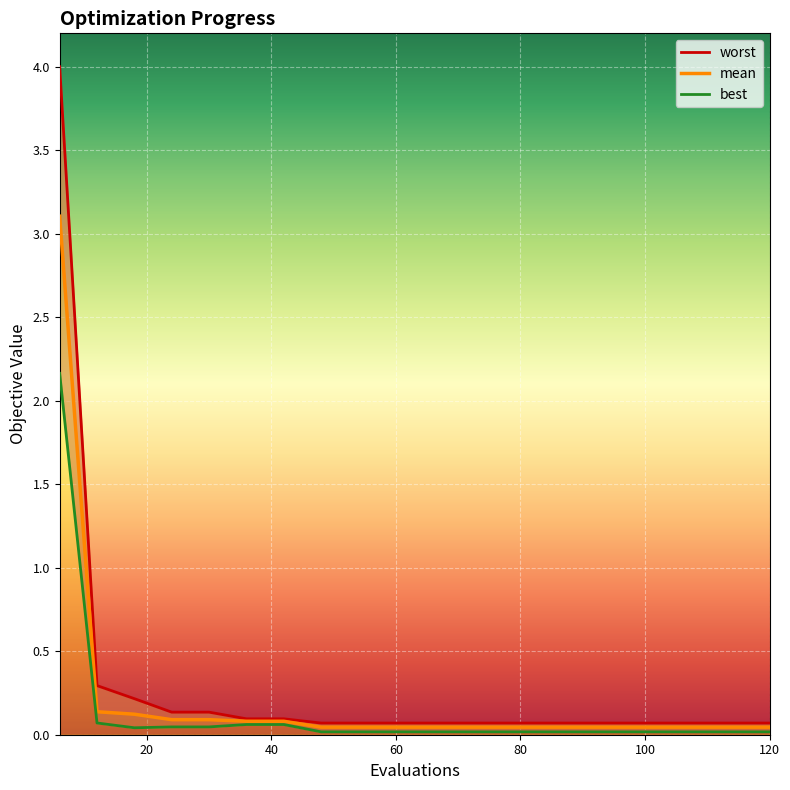

What is the spread (max minus min) of values at 72?

0.1